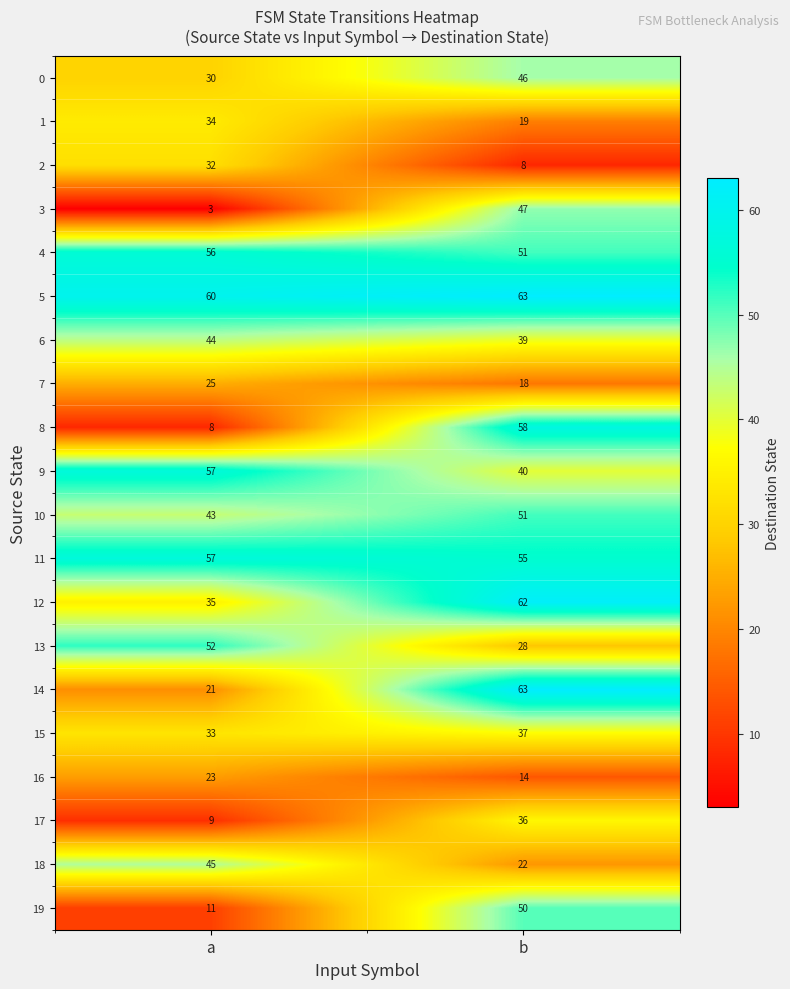

What is the approximate value of 3 at b, to the nearest 5?

45